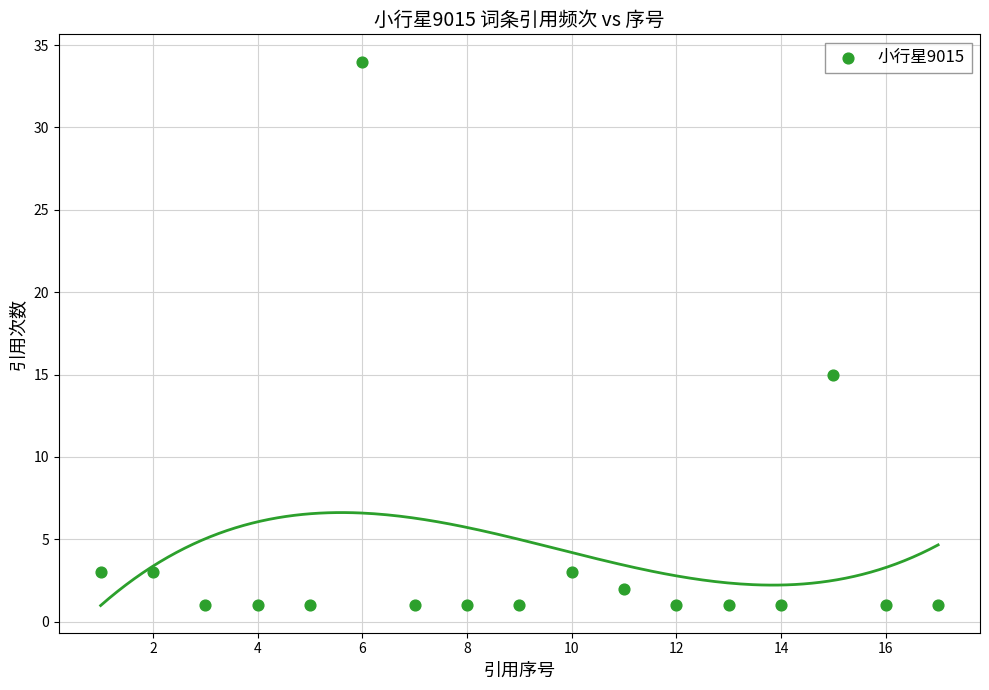

What Y value in the scatter plot is closest to 17?

15